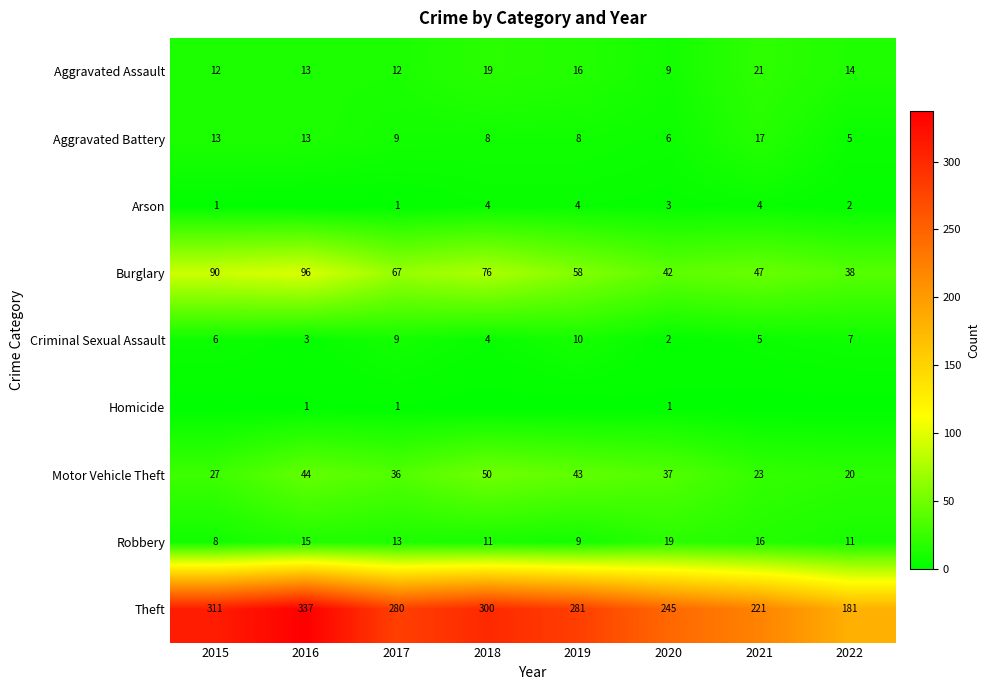

At which category is the sum across all series the highest?

2016